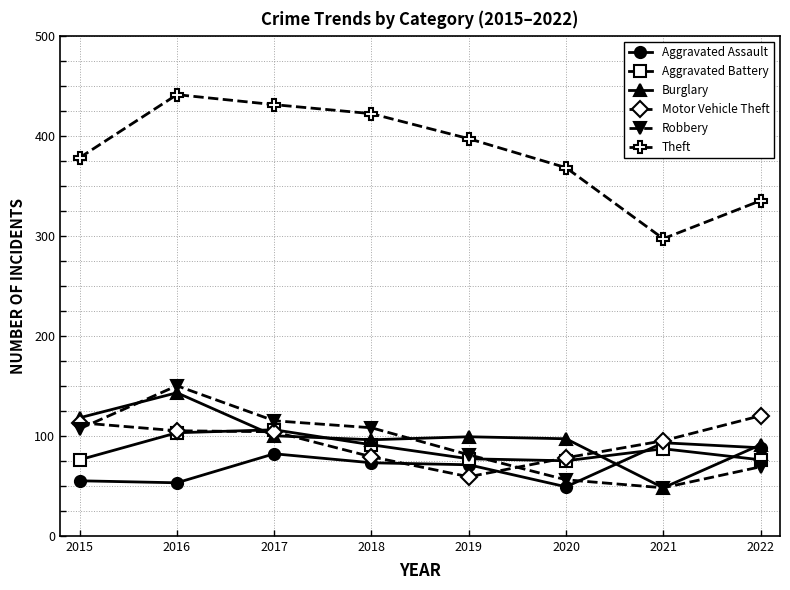

True or false: Theft and Motor Vehicle Theft intersect in this chart.

False